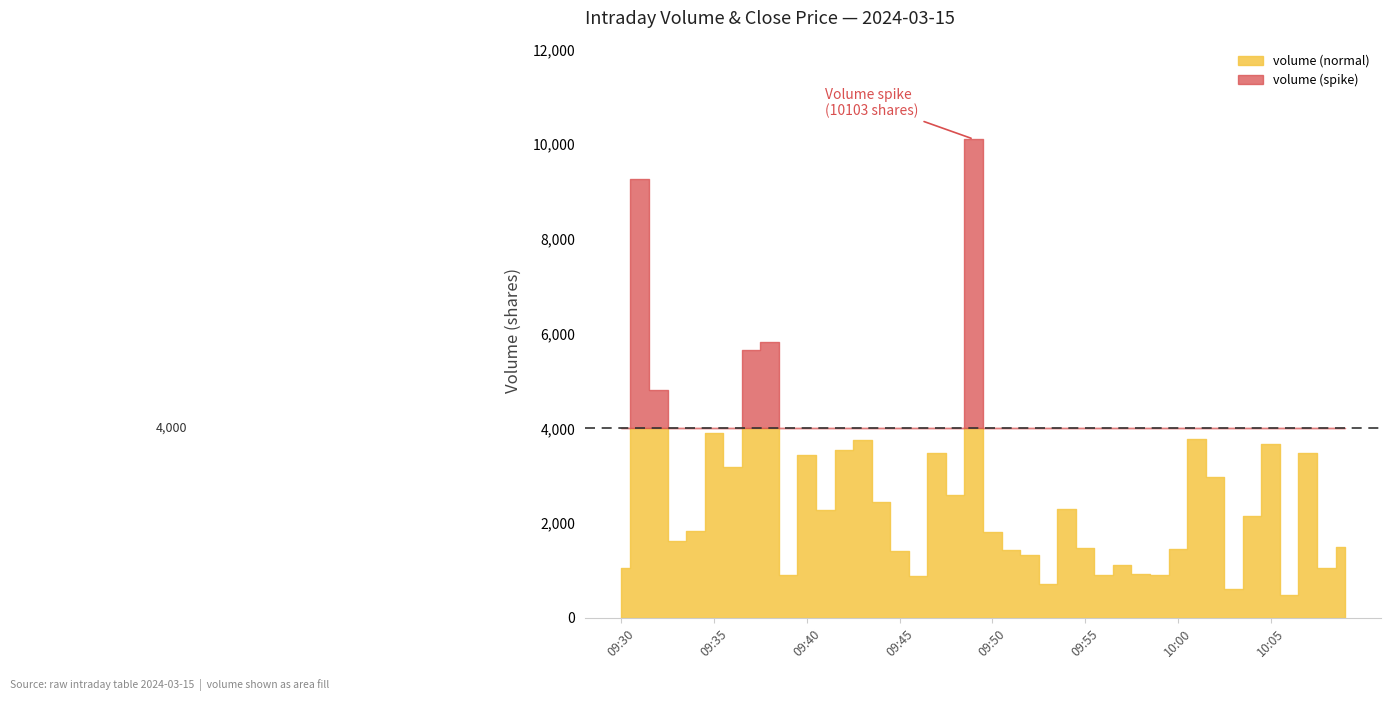

True or false: volume has a value of 9261.0 at 09:31.

True